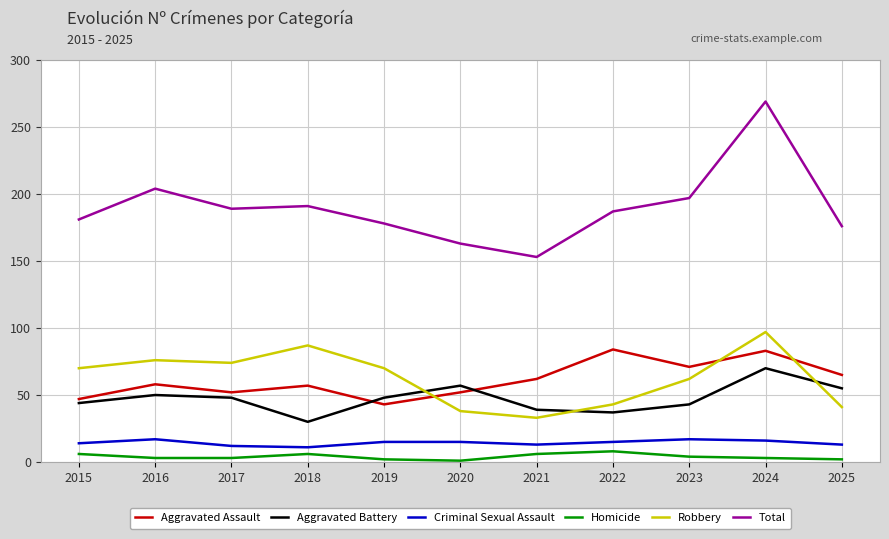

At which label does Robbery reach its minimum?

2021